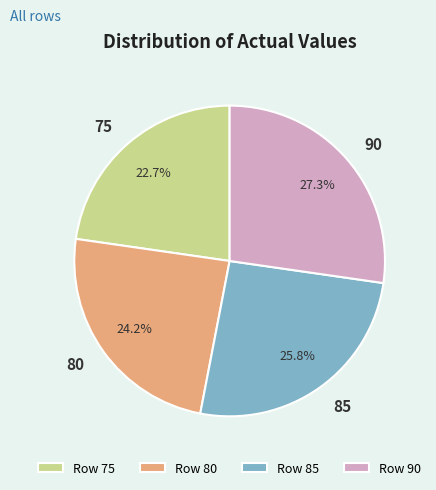

To the nearest percent, what portion does 75 represent?

23%